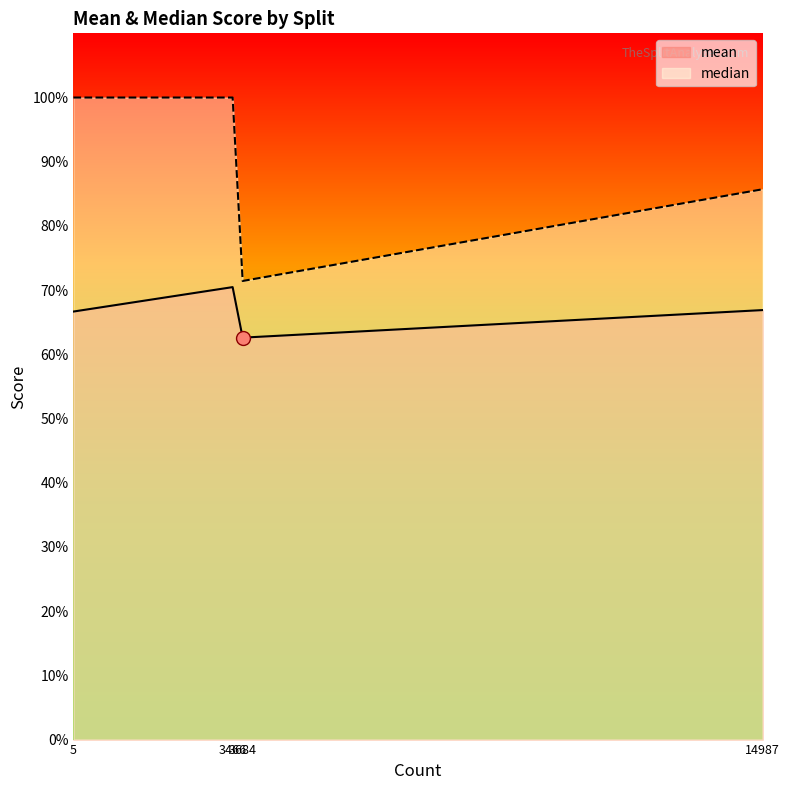

Rank the series at valid from lowest to highest value.

mean, median